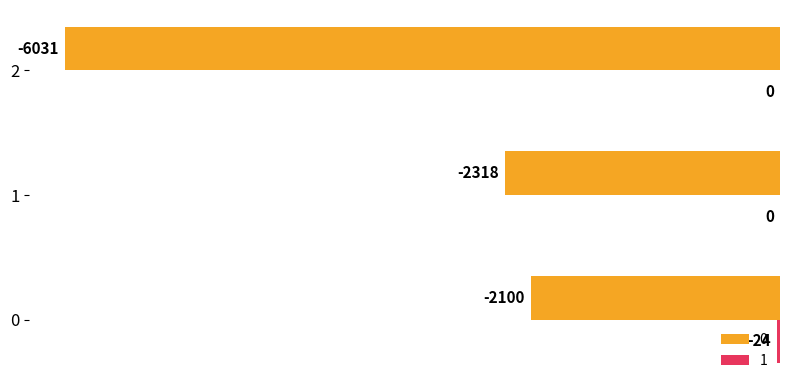

True or false: 0 has a value of -7842 at 2.

False